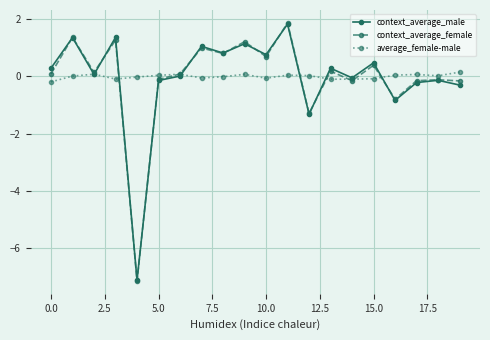

How many data points does each series have?

20